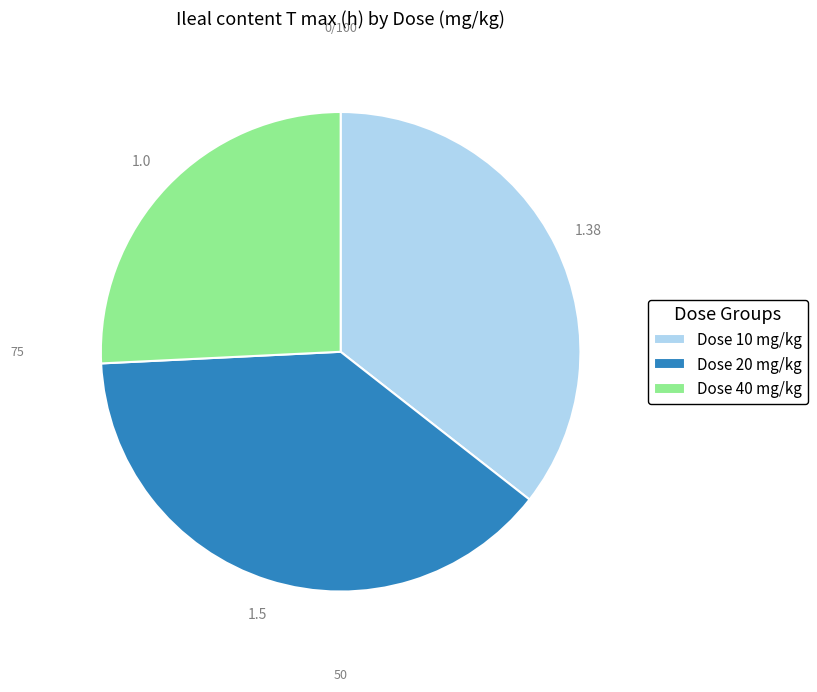

Is the sum of Dose 20 mg/kg and Dose 40 mg/kg greater than half?

Yes